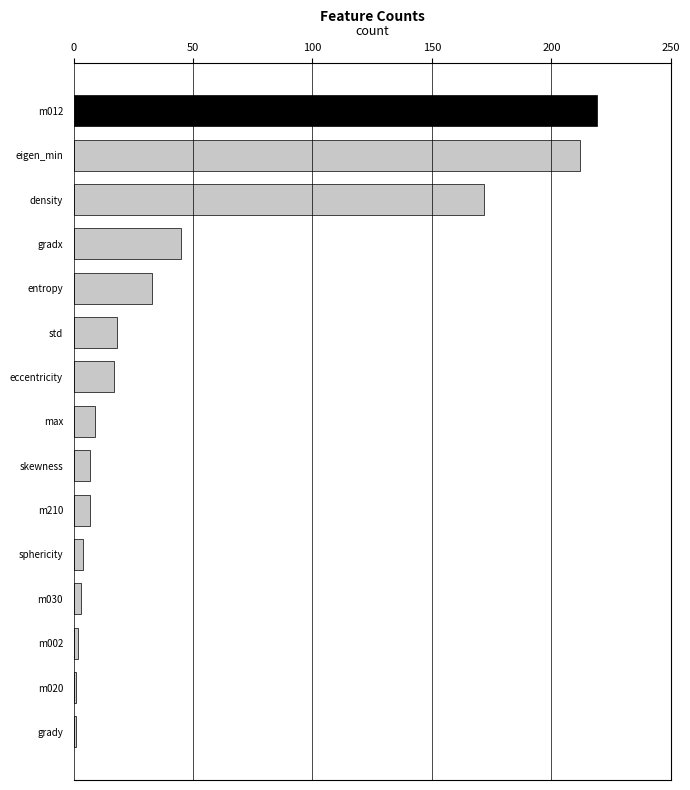

What position from the bottom is std?

10